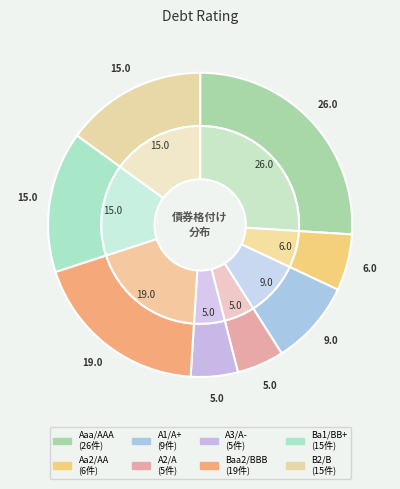

What percentage is the A2/A slice, to the nearest percent?

5%